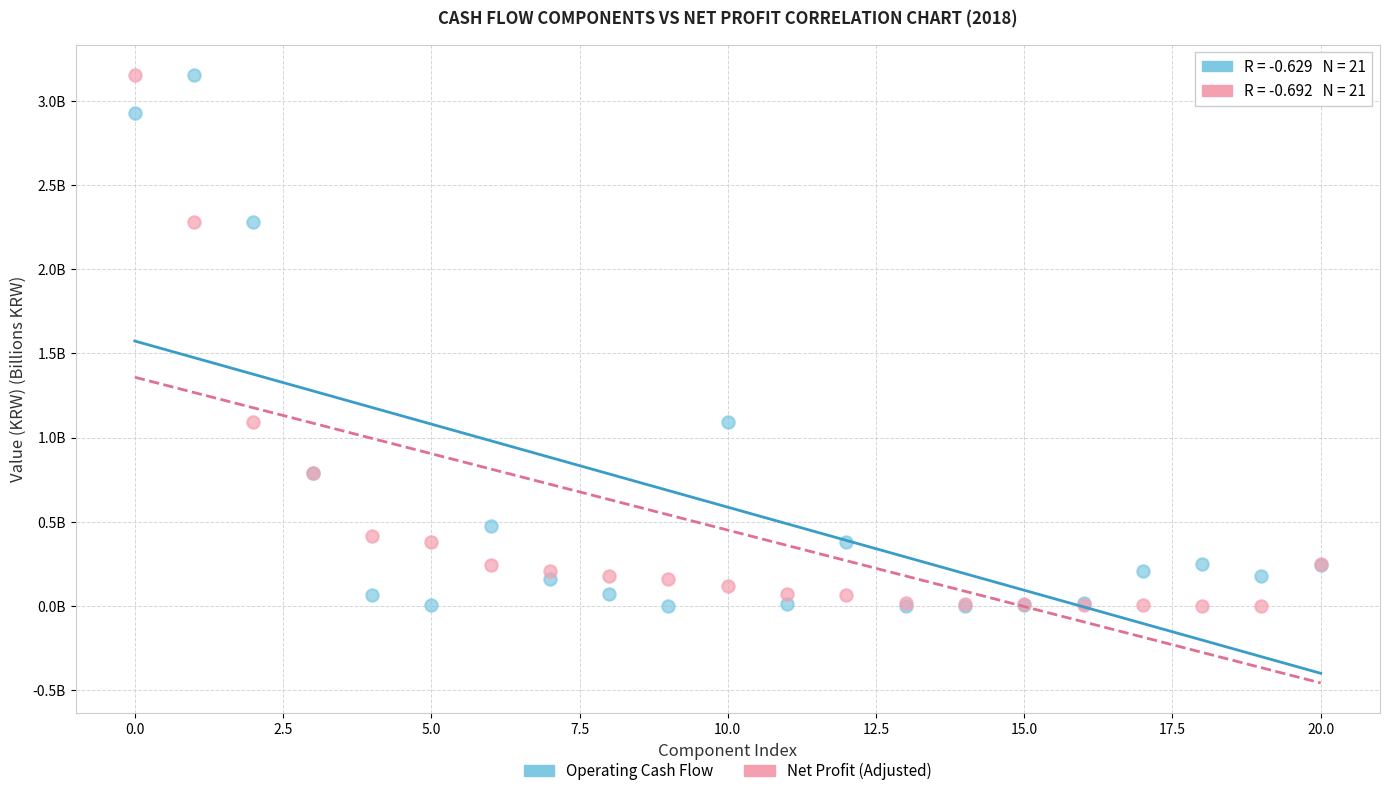

What are all the series names shown in the legend?

Operating Cash Flow, Net Profit (Adjusted)